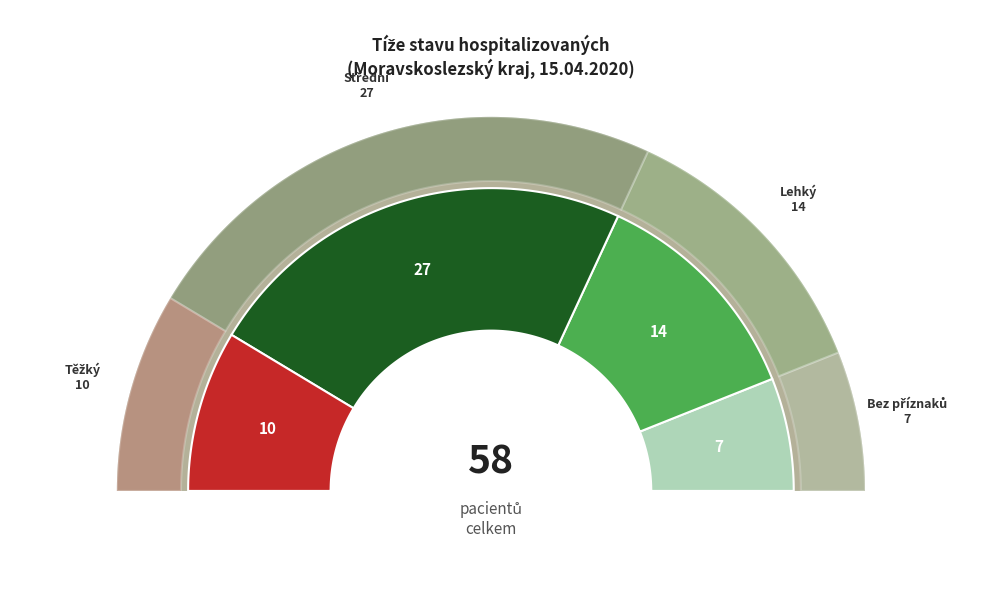

How many slices are in this pie chart?

4